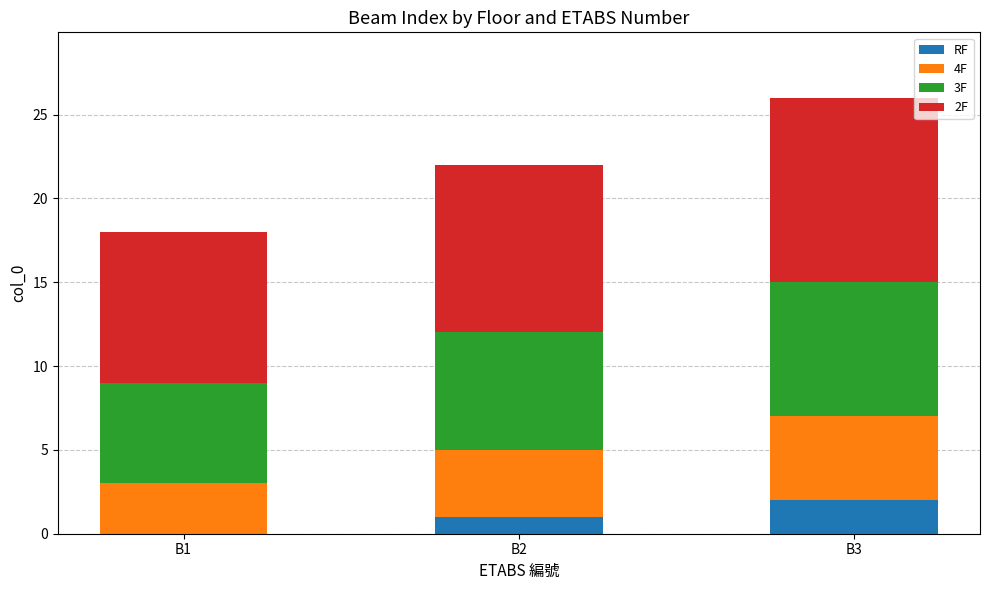

The value of RF at B1 is 0. True or false?

True